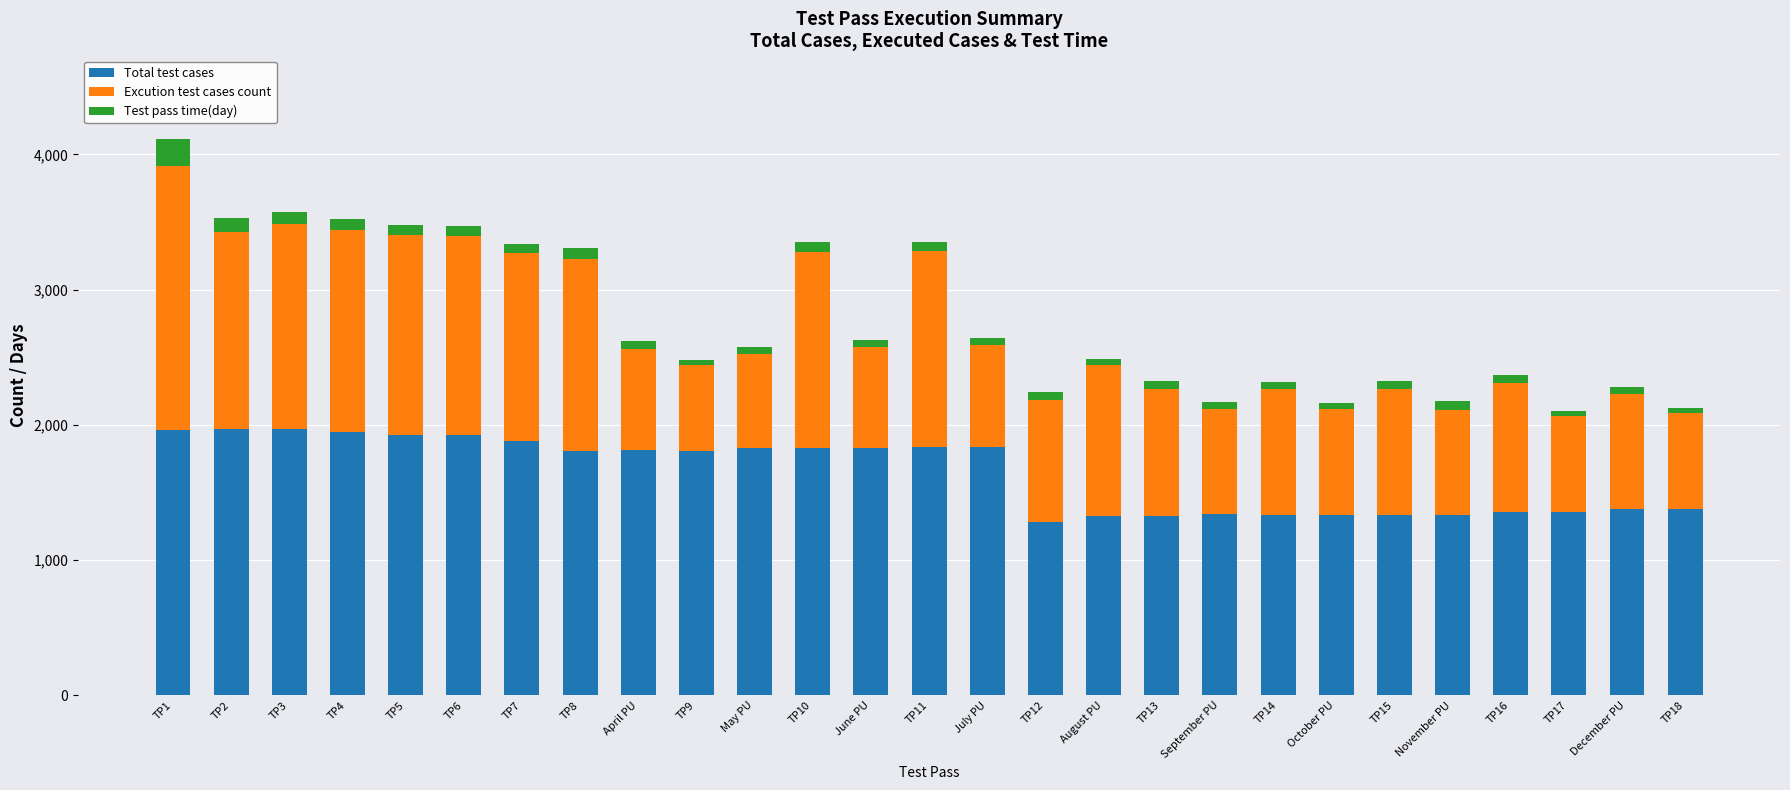

What is the sum of all Total test cases values?

44200.0